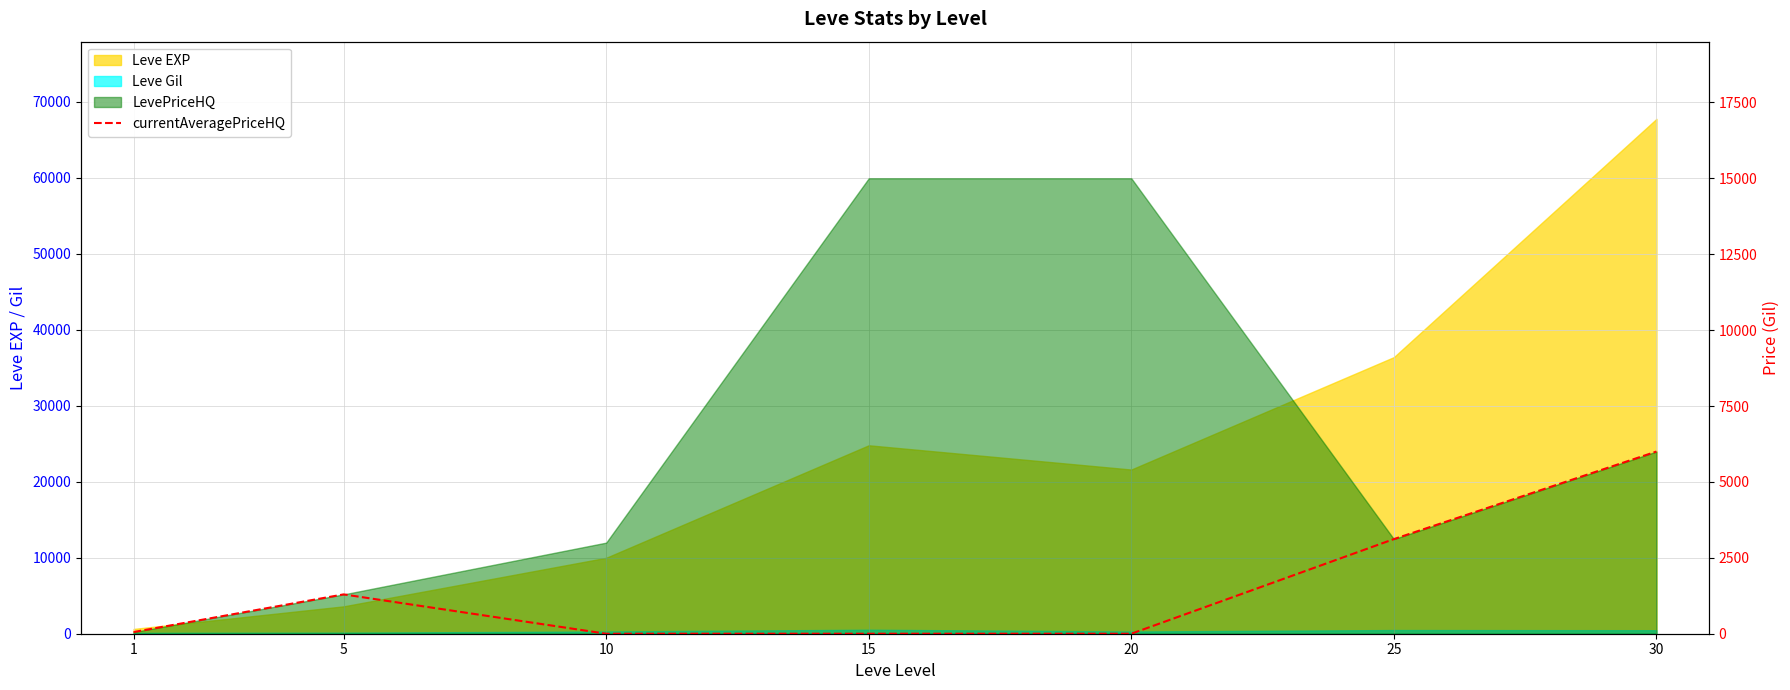

Reading left to right, what are all the values shown in this chart?

1=55.0	5=1295.4	10=0.0	15=0.0	20=0.0	25=3116.7	30=6000.0